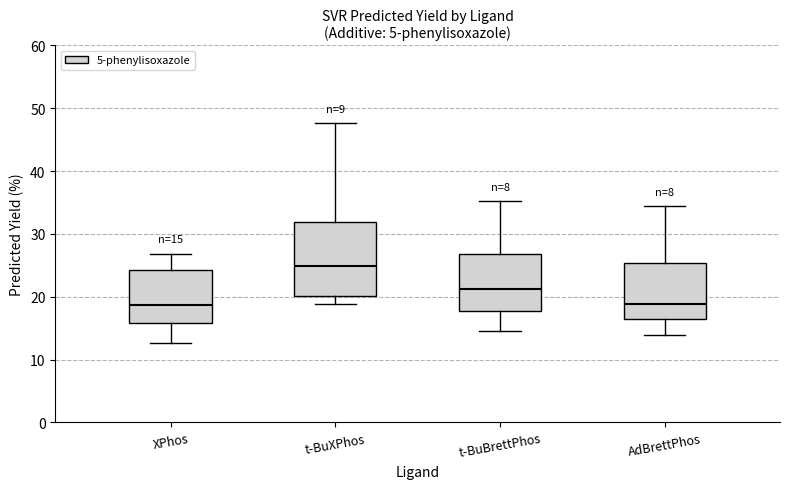

Which box is the tallest, from its lower edge to its upper edge?

t-BuXPhos